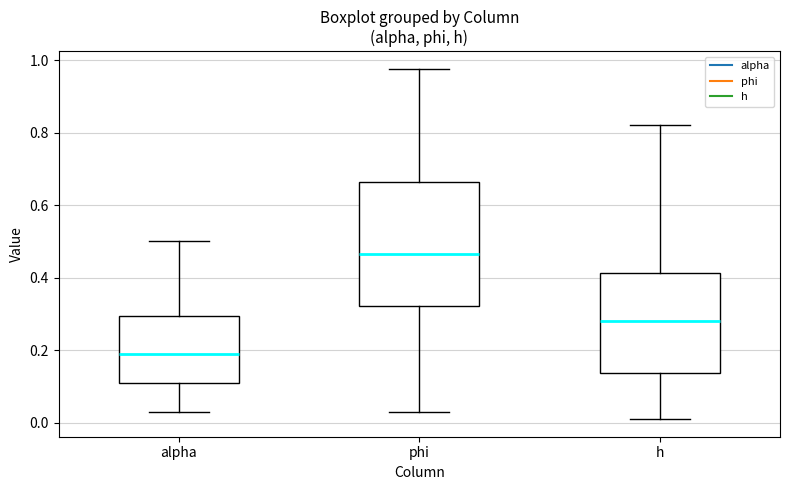

Which box is the tallest, from its lower edge to its upper edge?

phi